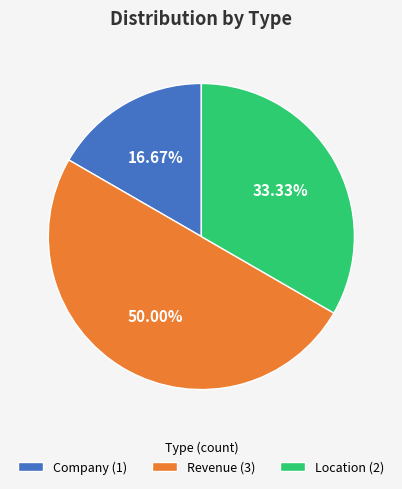

Is it true that Revenue is 35% of the pie?

False